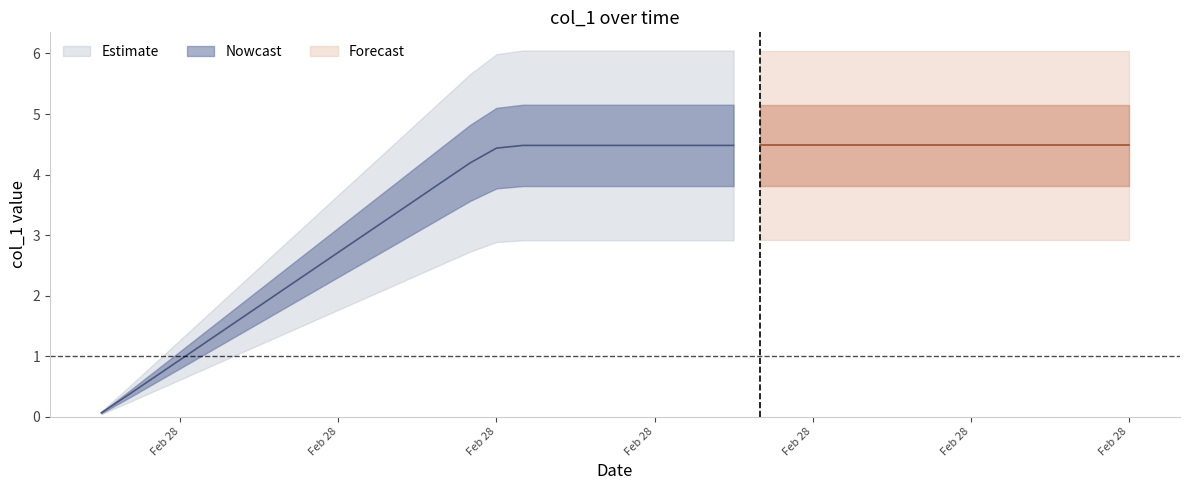

What is the value of the 28th point from the left?

4.5